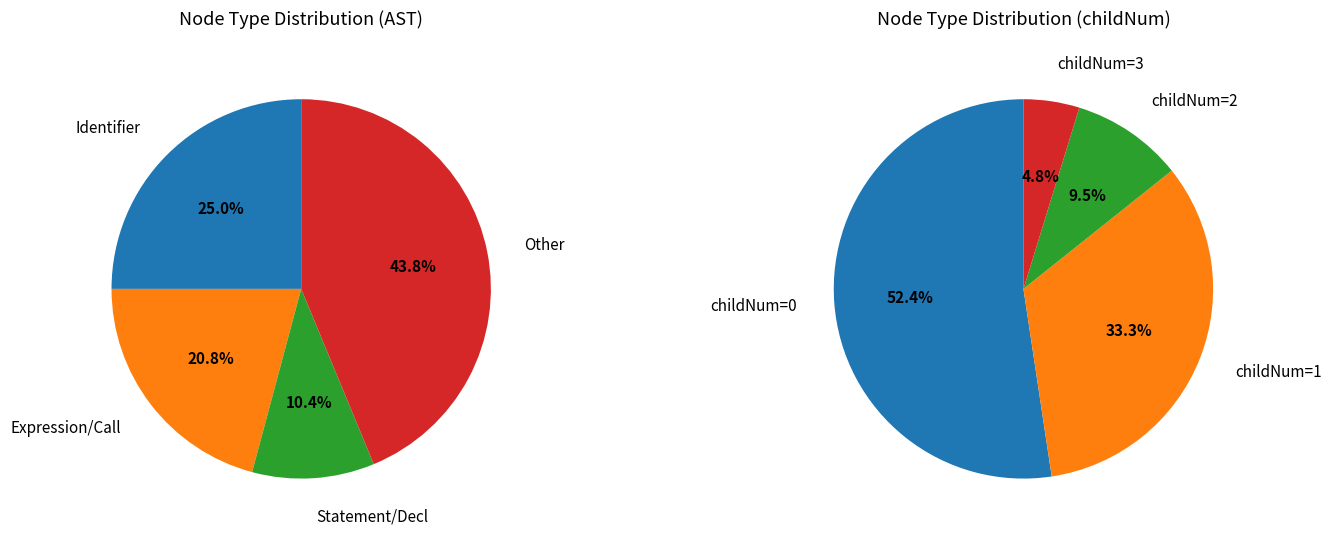

Between CallExpression and Identifier, which is larger?

Identifier